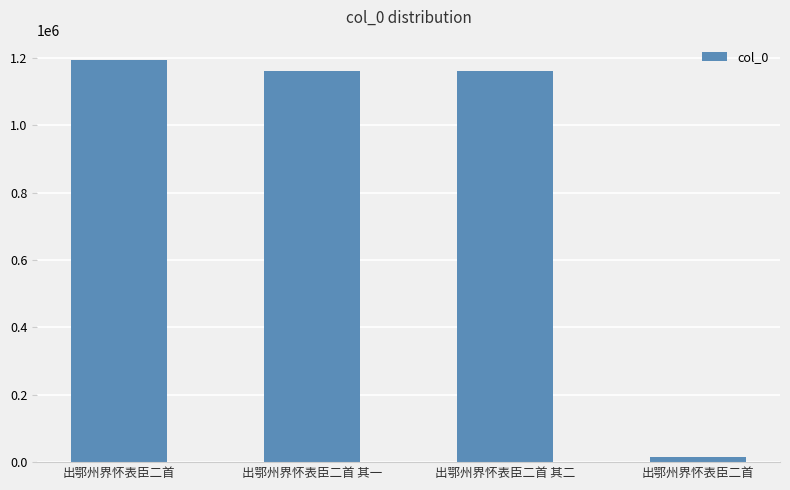

What is the difference between the maximum and minimum values?

1178875